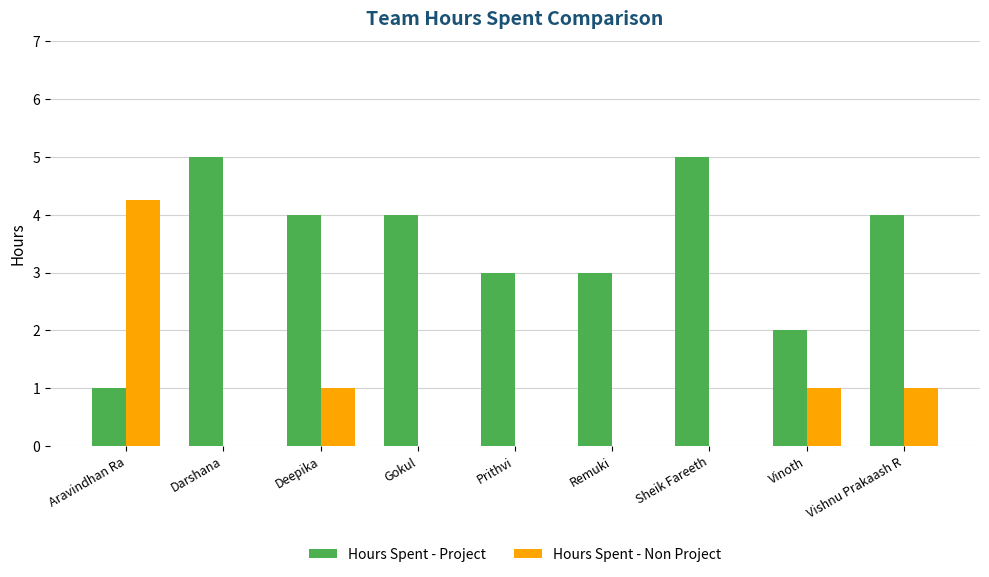

Which series has the largest range (max minus min)?

Hours Spent - Non Project